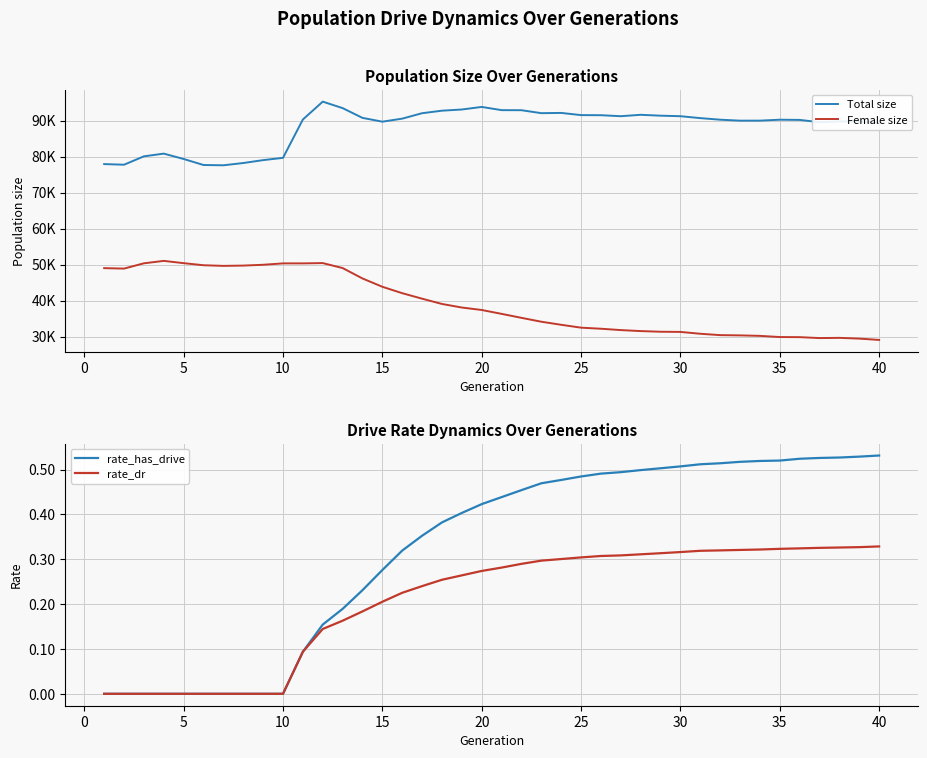

The rate_dr series shows 0.2 at 35. True or false?

False